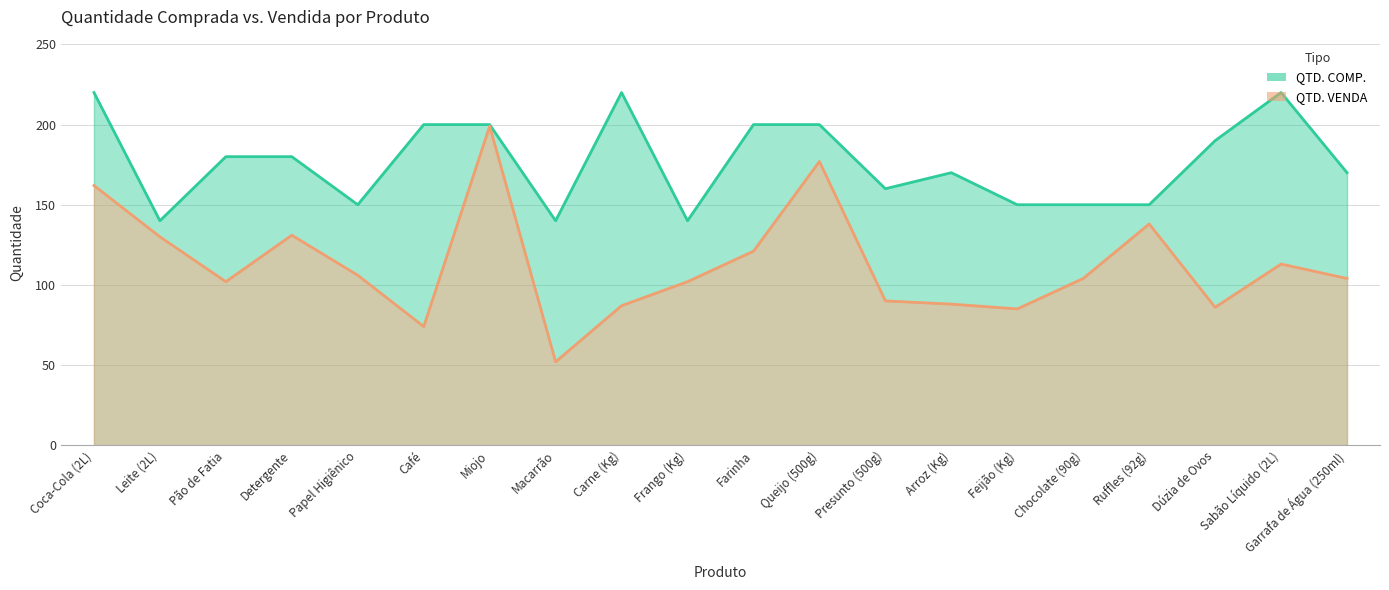

In QTD. VENDA, how many points are lower than both neighbors (excluding endpoints)?

5